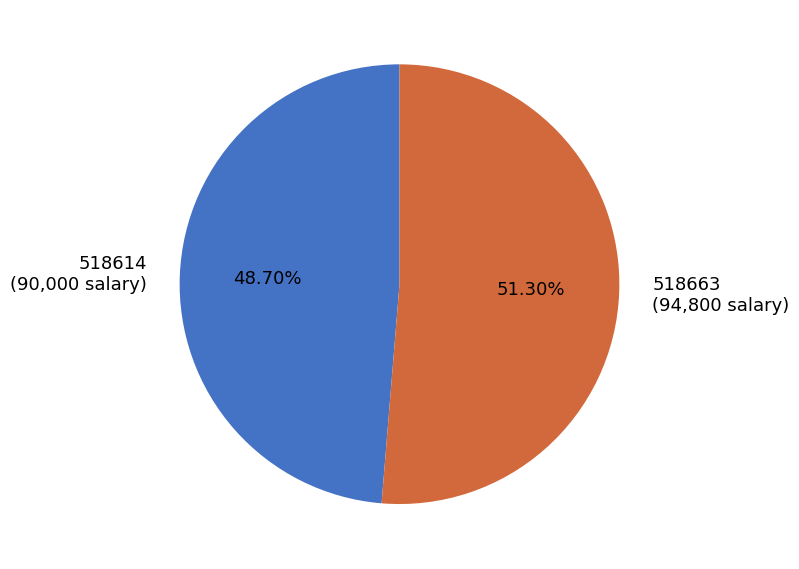

What percentage is the 518614 slice, to the nearest percent?

49%